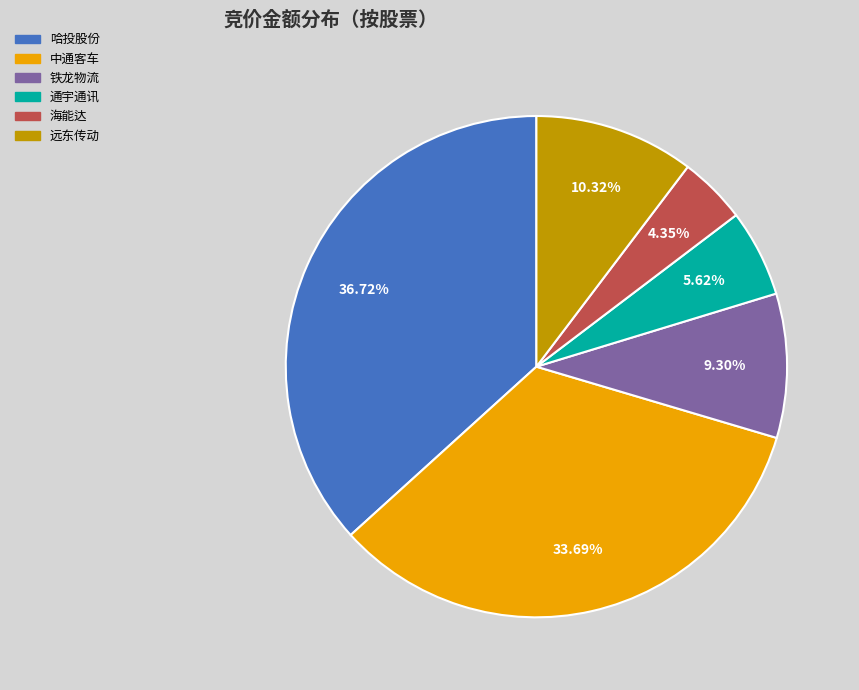

Is there any slice that represents more than half of the pie?

No